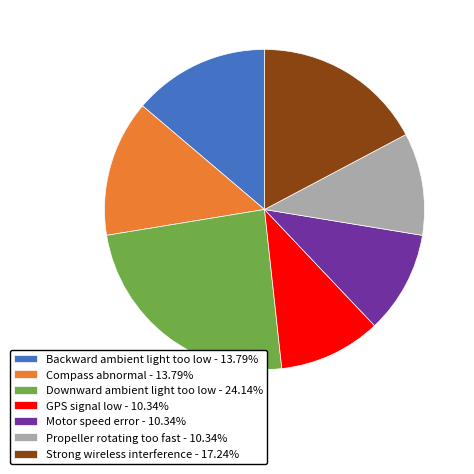

Is Compass abnormal the majority of the pie?

No